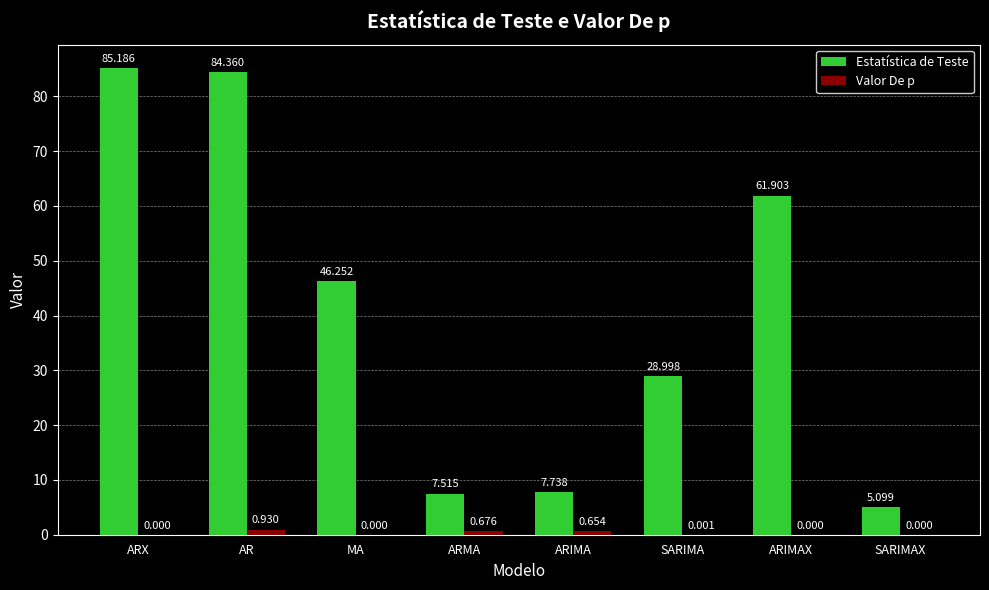

Is the value of Valor De p at SARIMAX greater than the value of Estatística de Teste at ARMA?

No